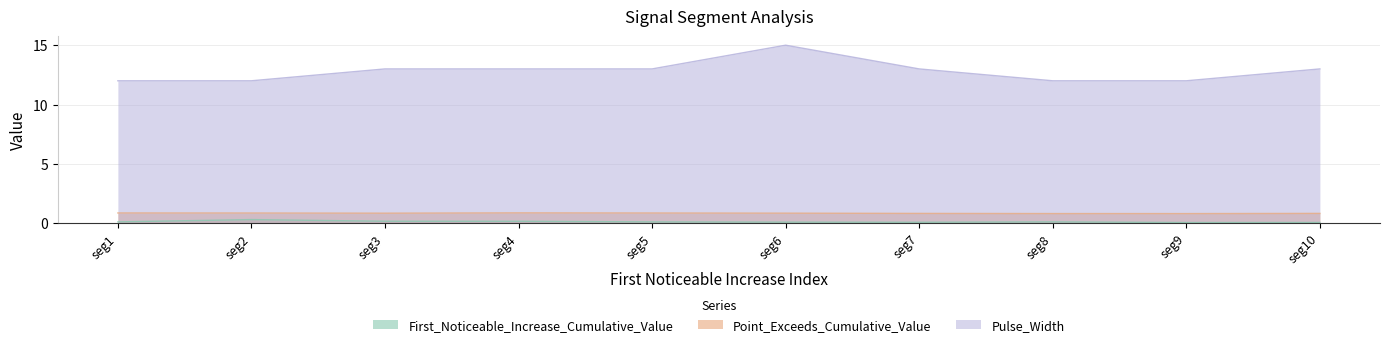

Does the chart have visible grid lines?

Yes